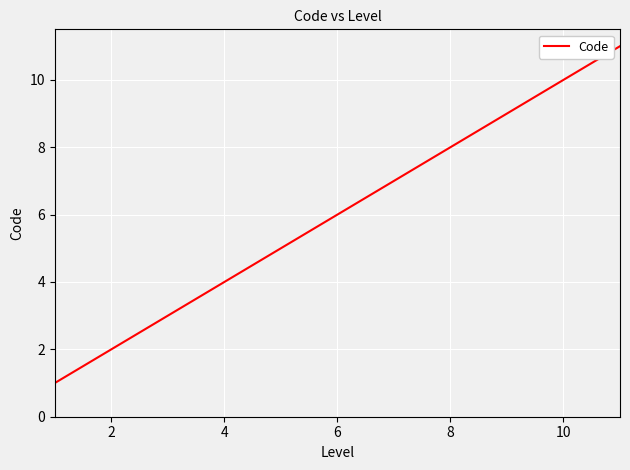

What is the difference between the maximum and minimum values?

10